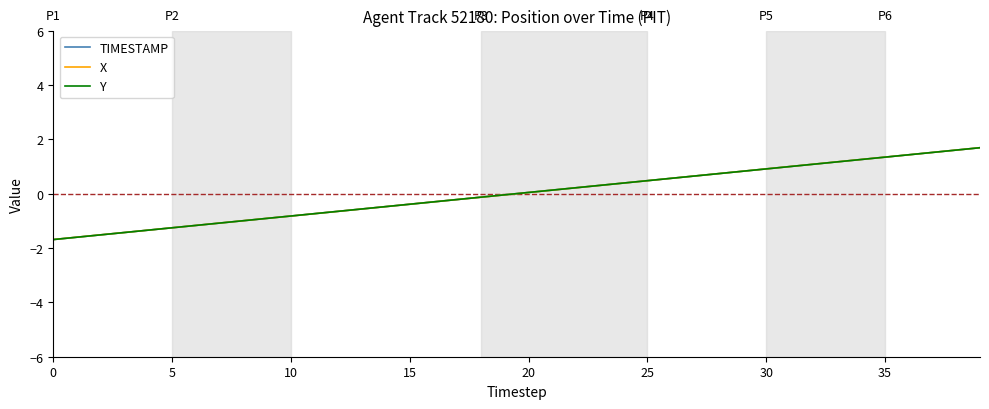

How many intersections are there between TIMESTAMP and X?

8